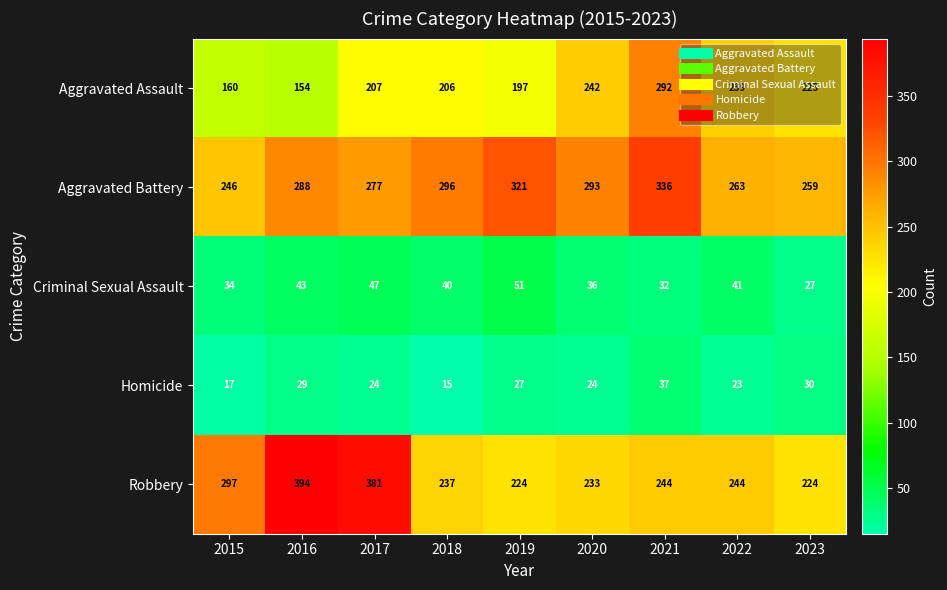

True or false: Robbery has a value of 244 at 2021.

True